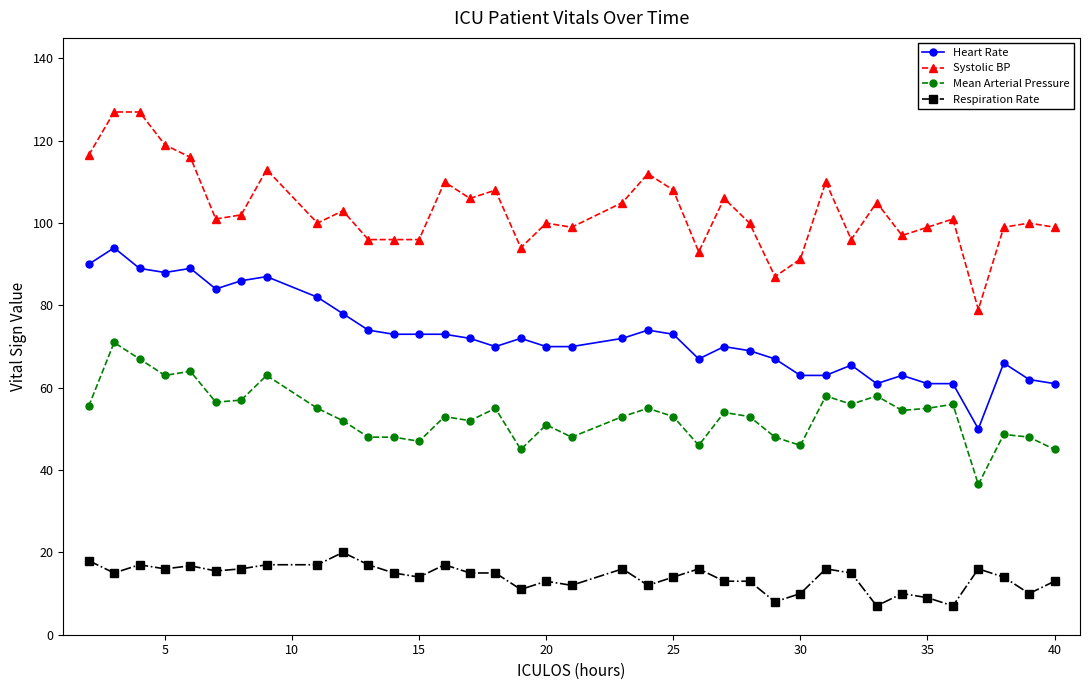

Which series has the largest range (max minus min)?

Systolic BP